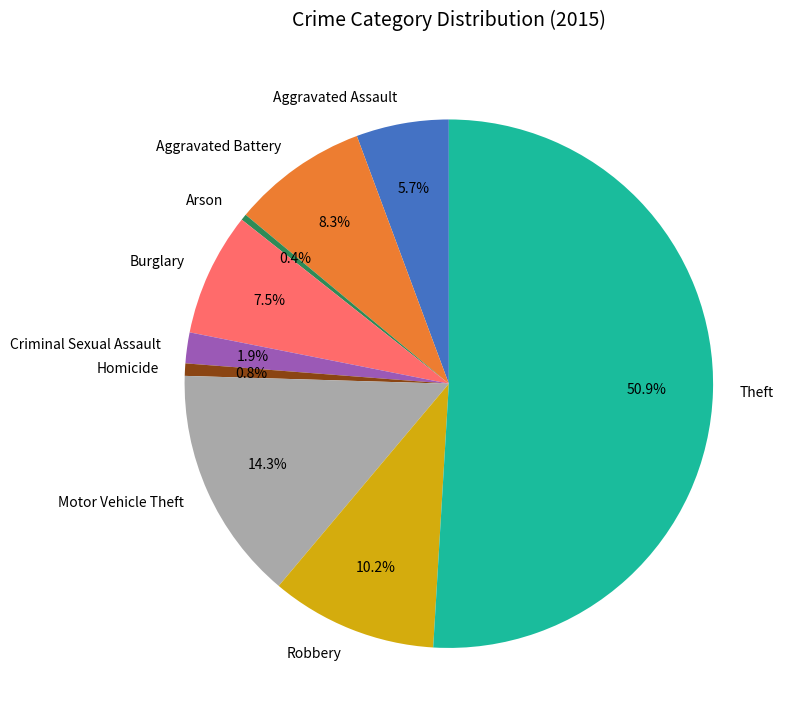

Which slice represents more than half of the pie?

Theft